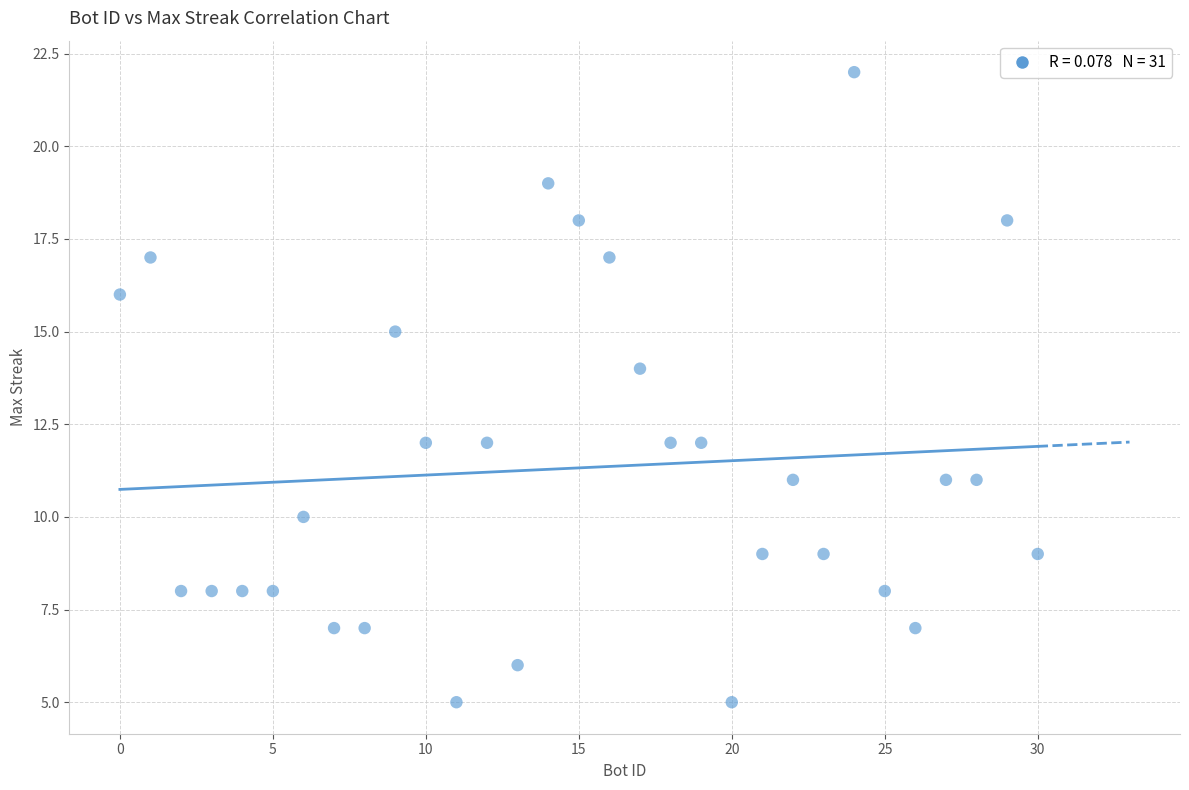

What is the range of X values (max minus min)?

30